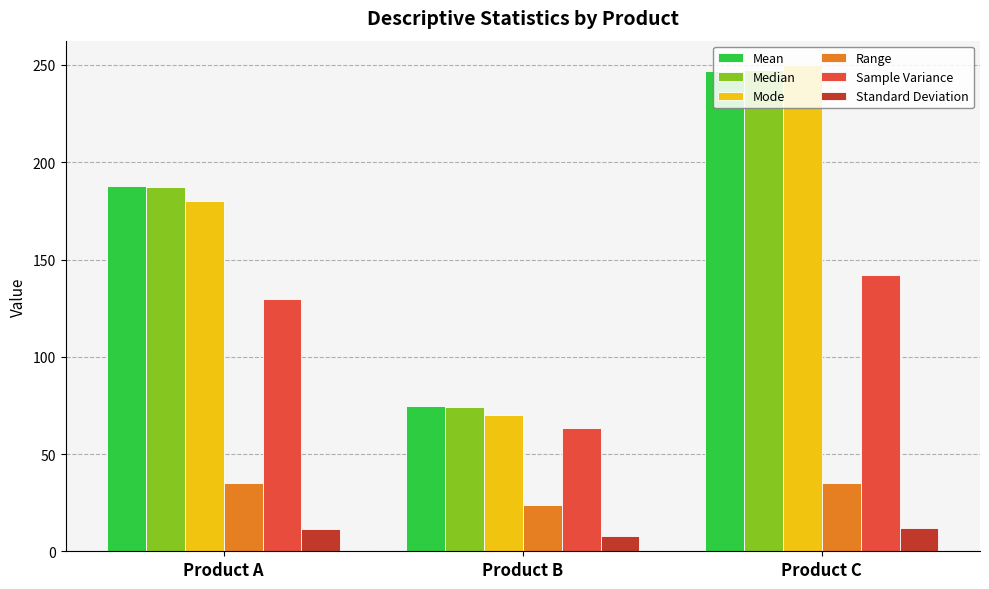

How many bars are there in total?

18